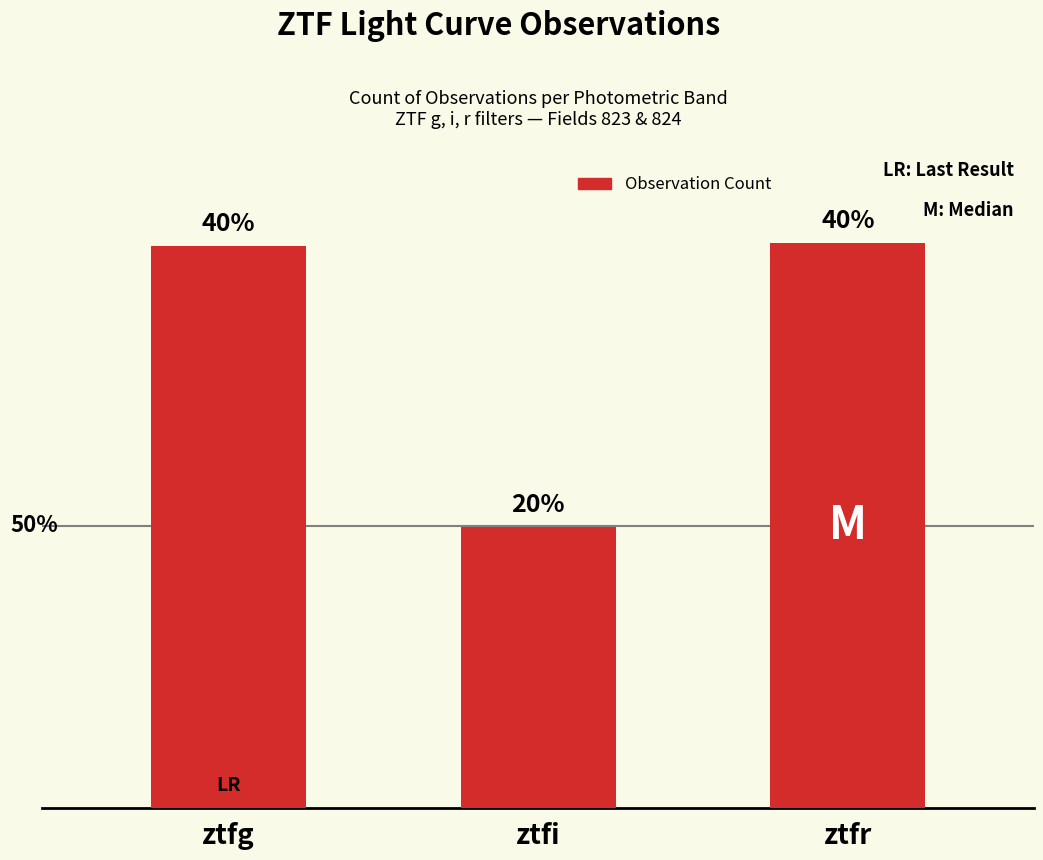

Are the bars grouped side by side (vs. stacked)?

No